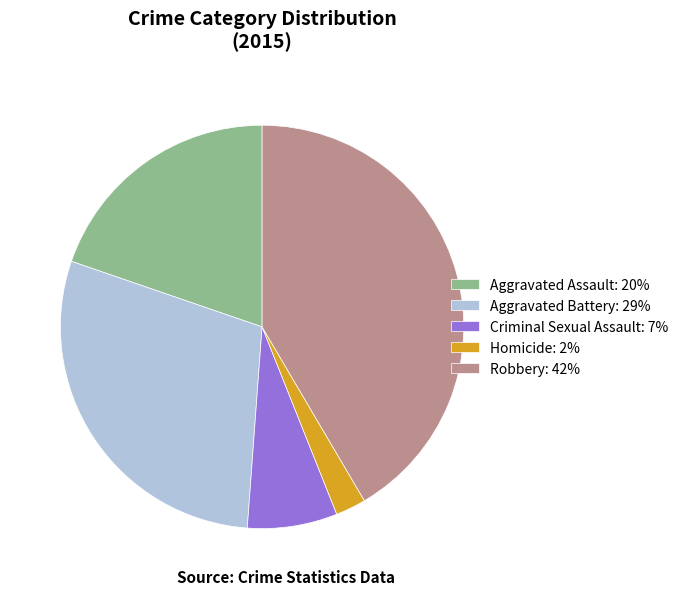

Do Homicide: 2% and Robbery: 42% together represent more than half of the pie?

No